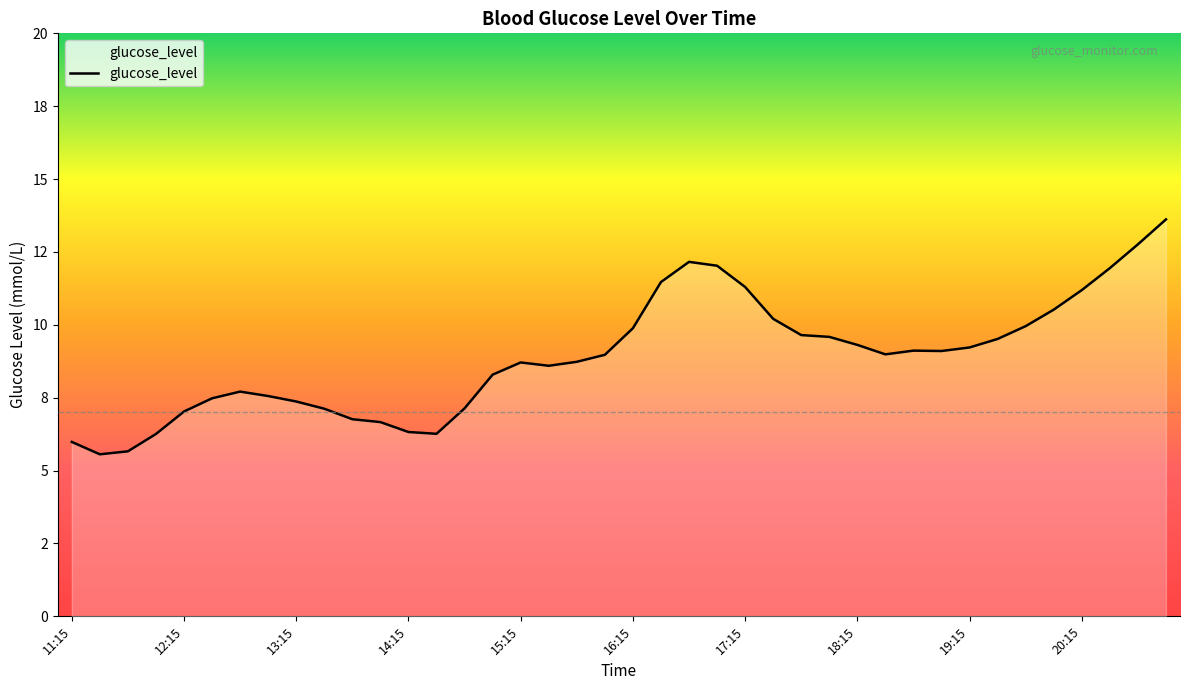

How many values exceed 8?

25